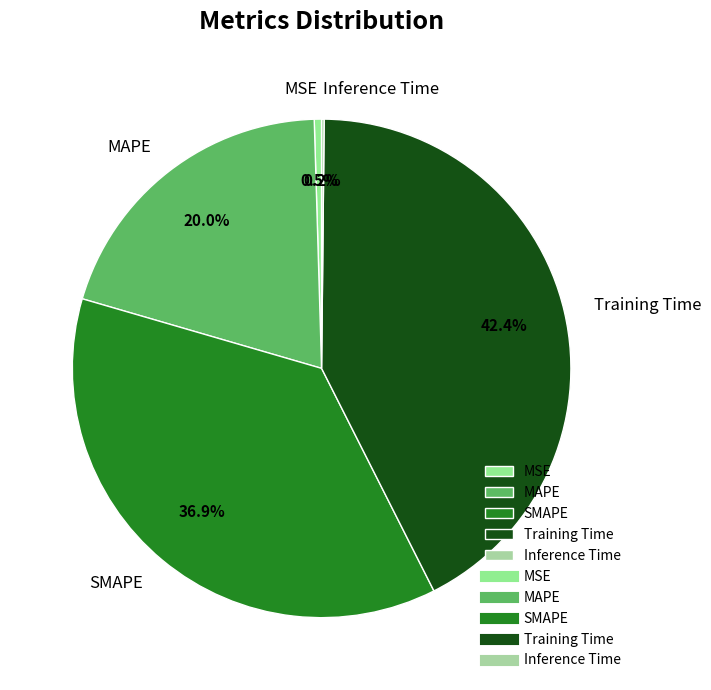

Is there a majority slice in this chart?

No